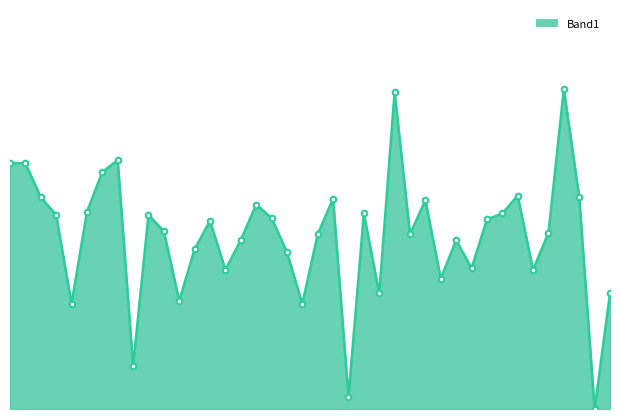

How many interior local valleys (lower than both neighbors) does the data have?

12